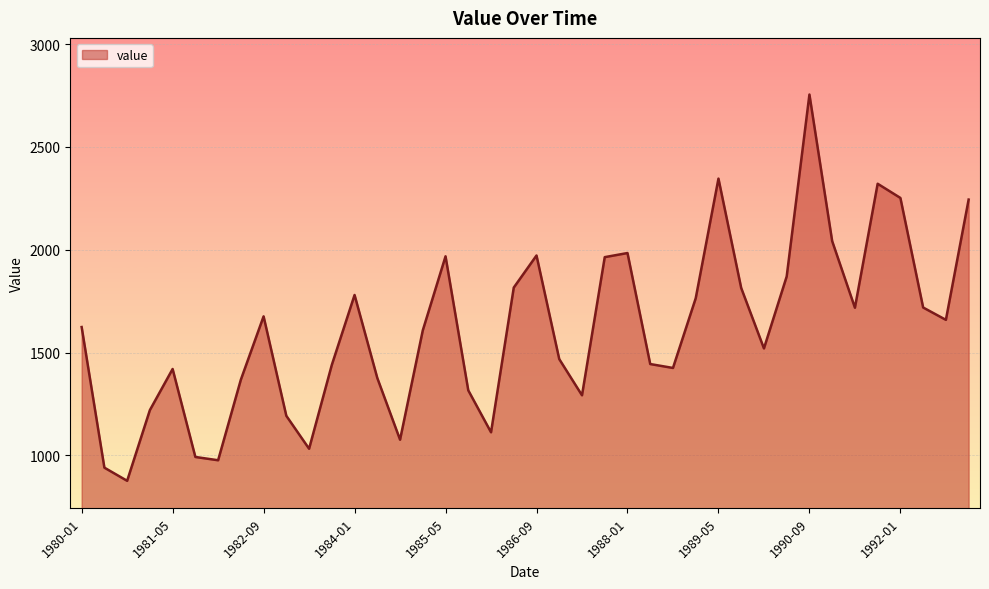

What is the minimum value shown in the chart?

876